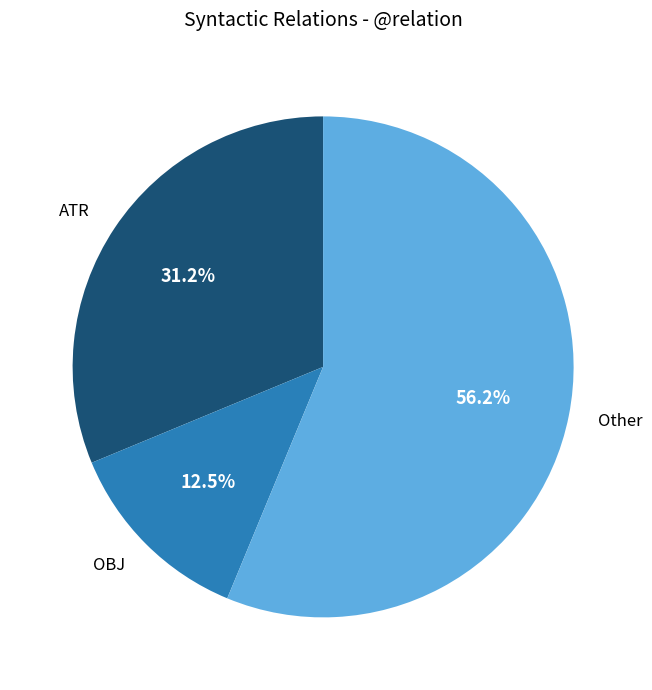

Combined, do Other and ATR account for over 50%?

Yes